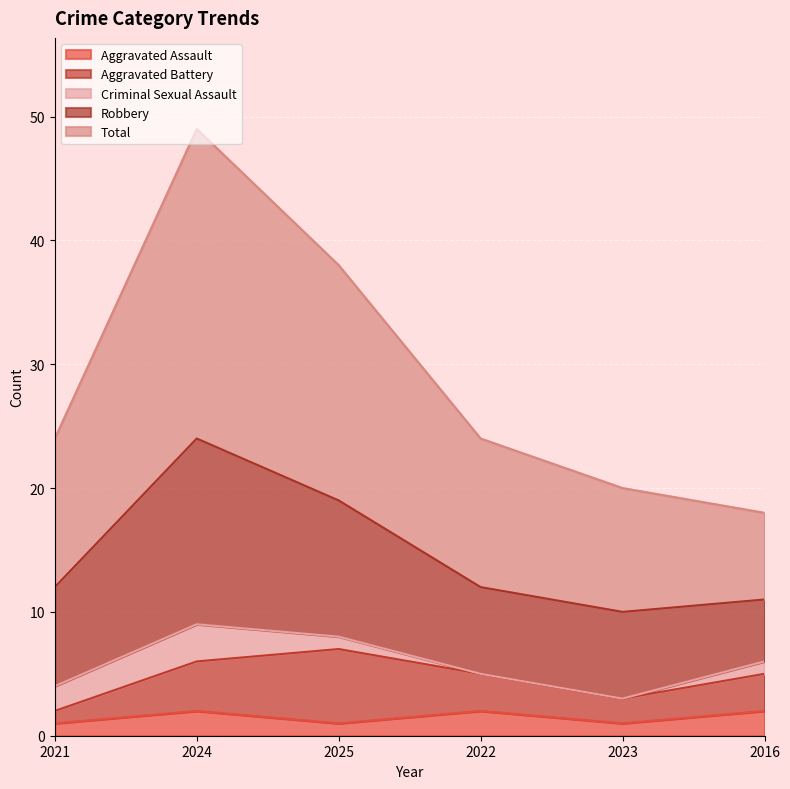

Where does the Aggravated Battery series first go above 3?

2024